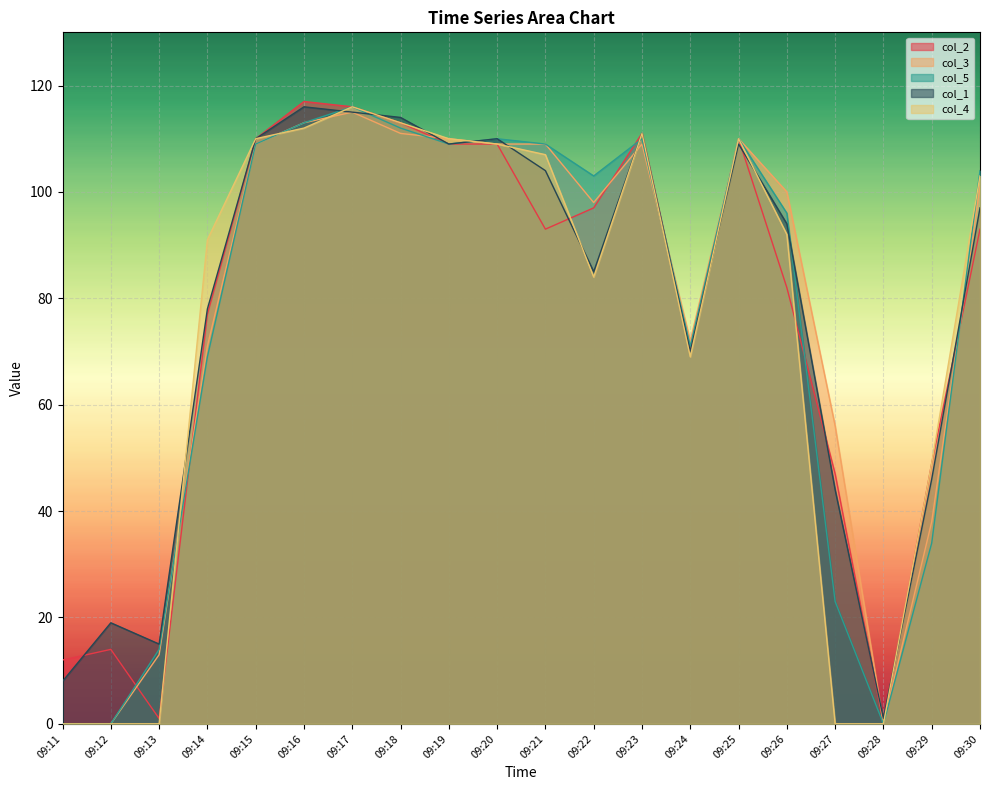

Where do col_1 and col_4 first cross each other?

09:13 and 09:14